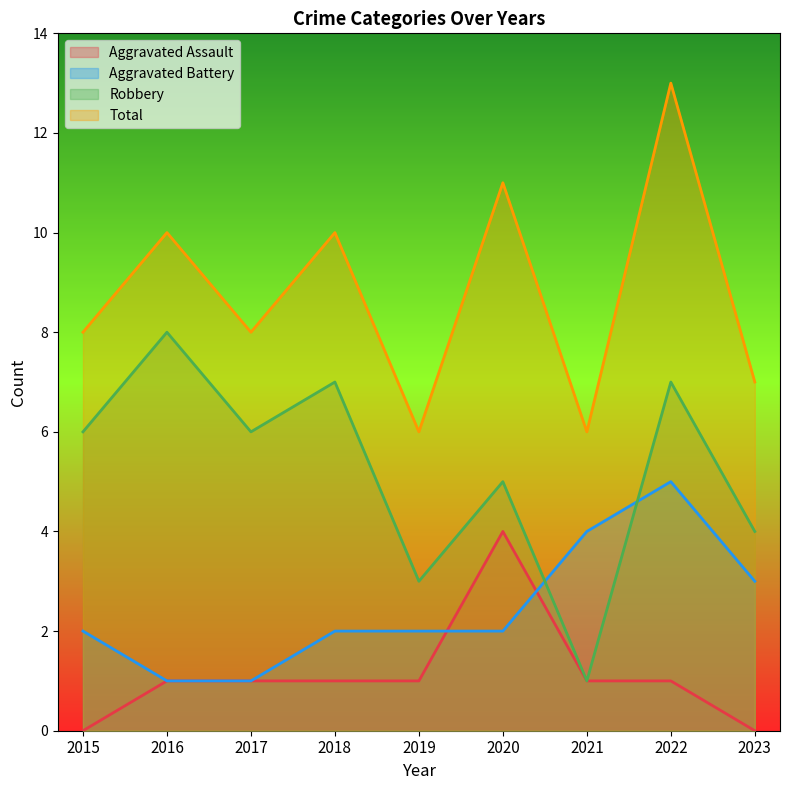

What is the minimum value for Aggravated Battery?

1